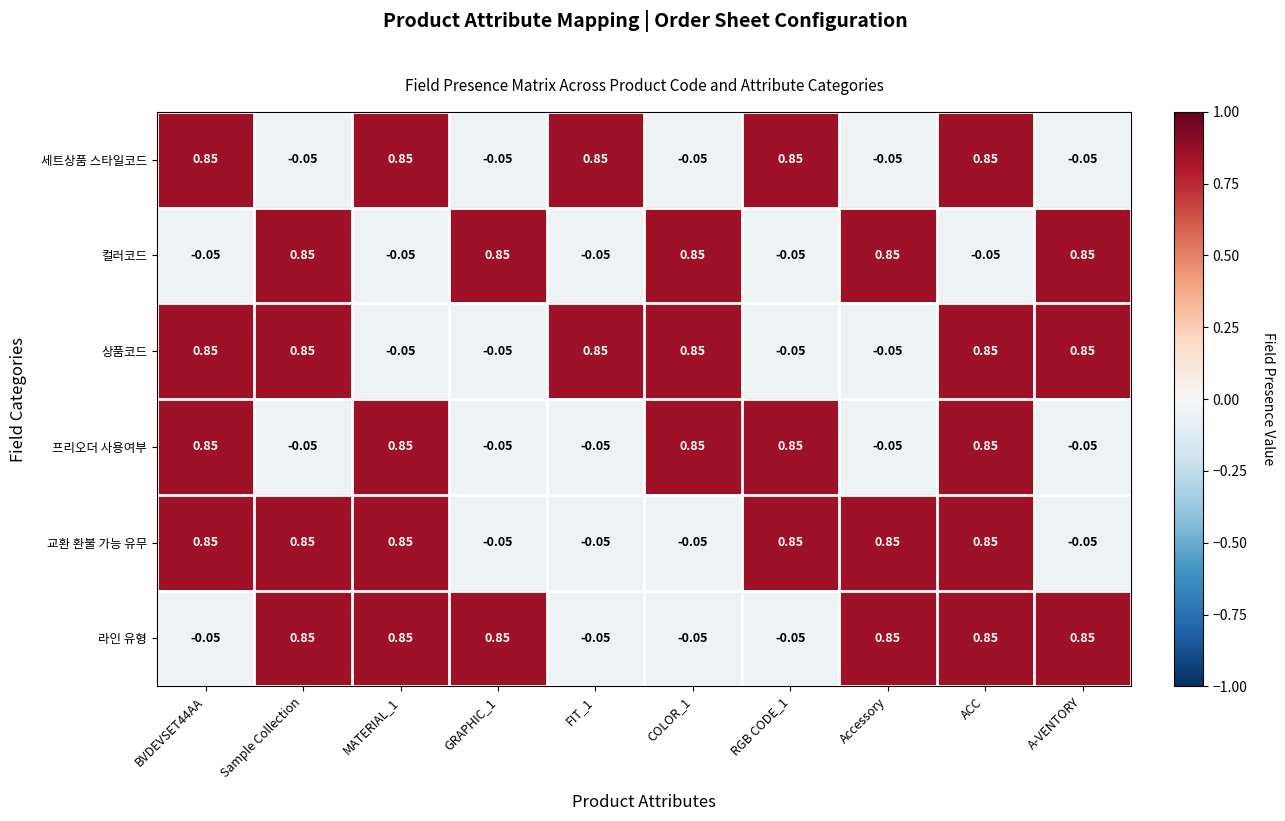

At which category is the sum across all series the highest?

ACC